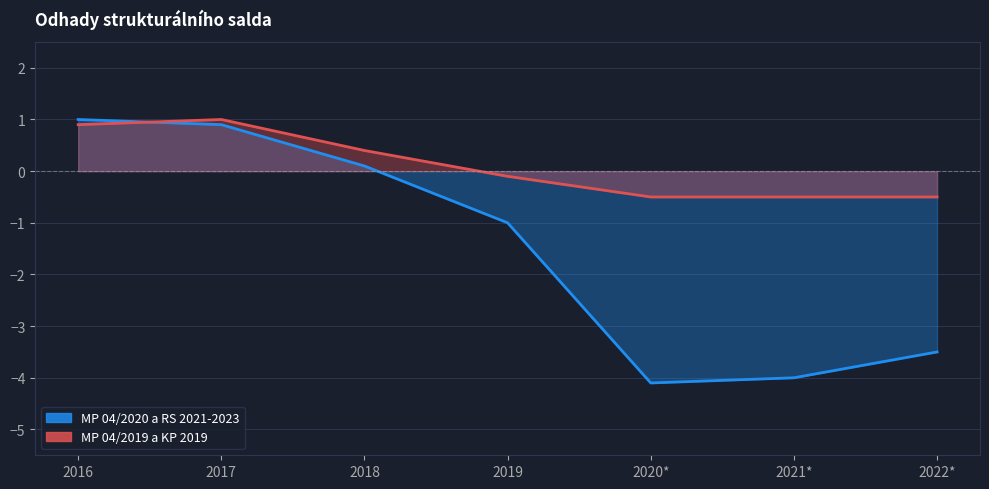

Rank the series at 2018 from lowest to highest value.

MP 04/2020 a RS 2021-2023, MP 04/2019 a KP 2019